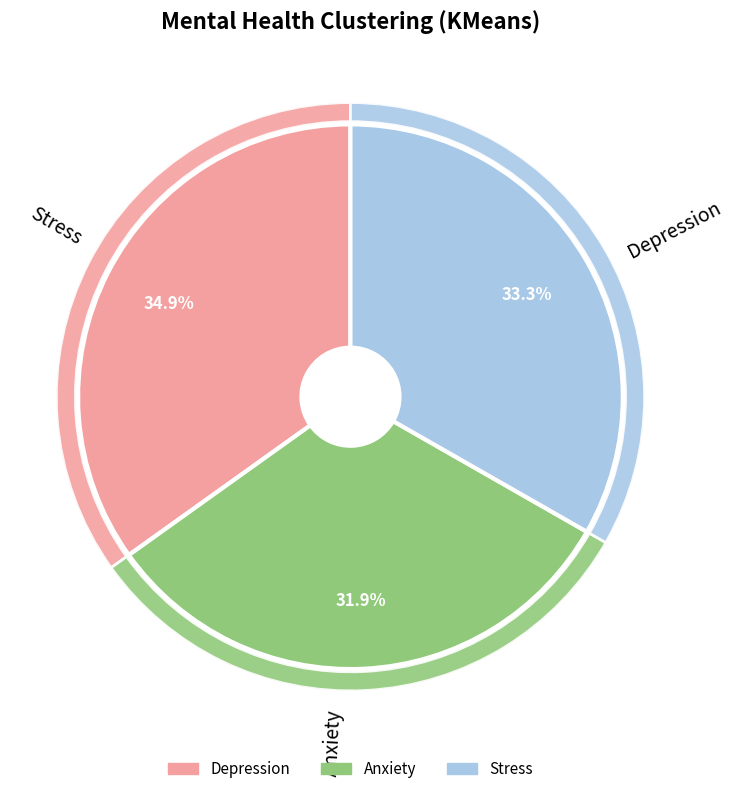

Rank the categories by value from lowest to highest.

Anxiety, Stress, Depression